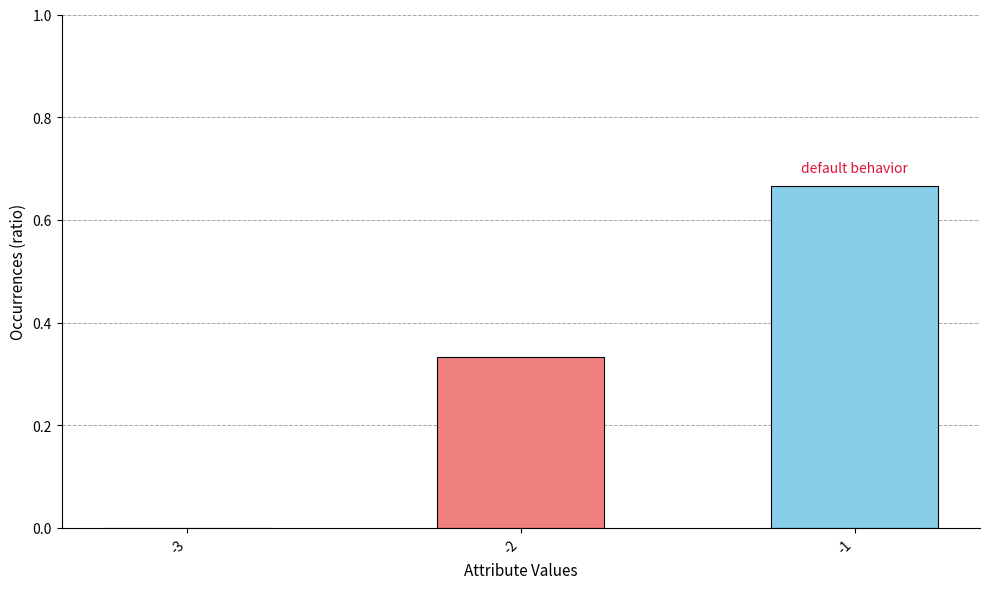

What is the change in value from -2 to -1?

+0.3